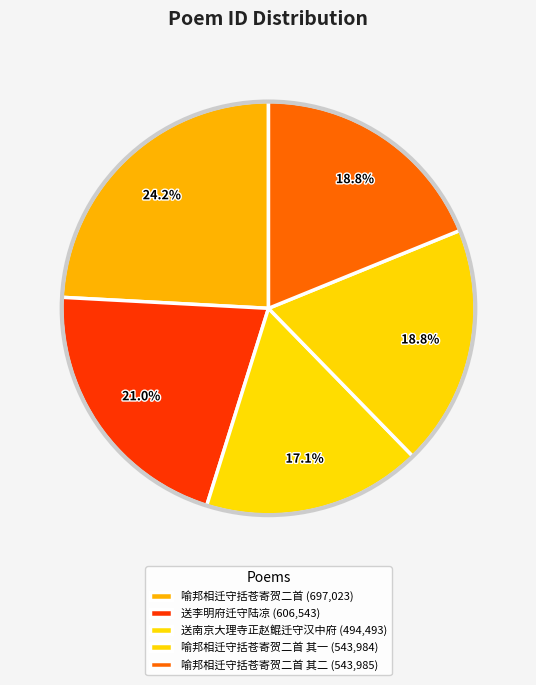

Count the number of slices in the pie.

5